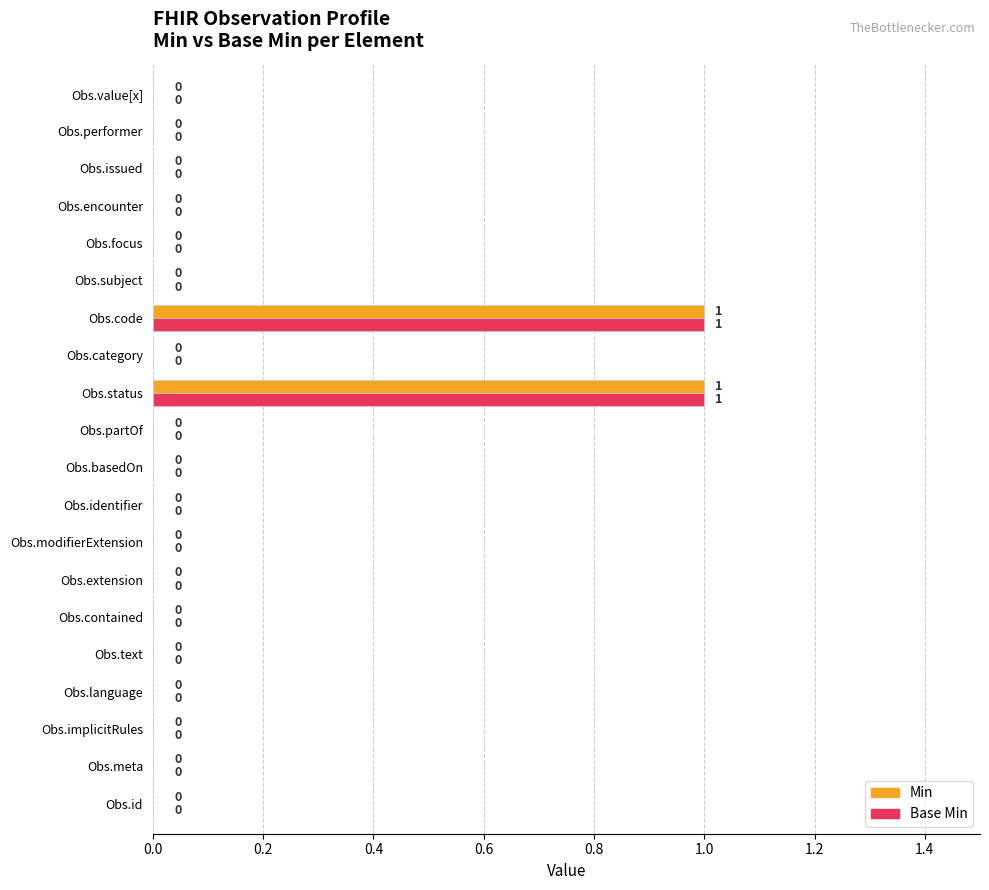

The value of Base Min at Obs.language is 0. True or false?

True